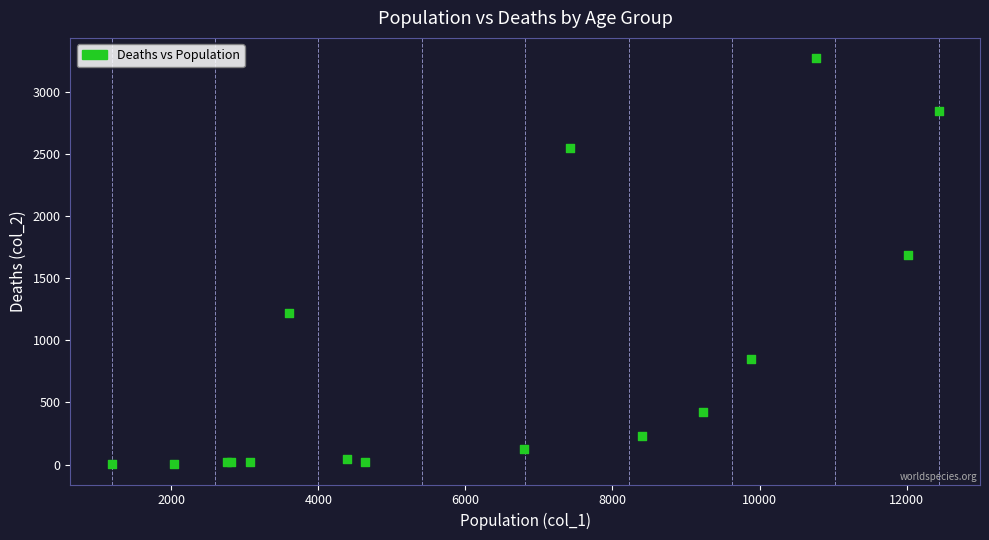

What Y value in the scatter plot is closest to 1638?

1690